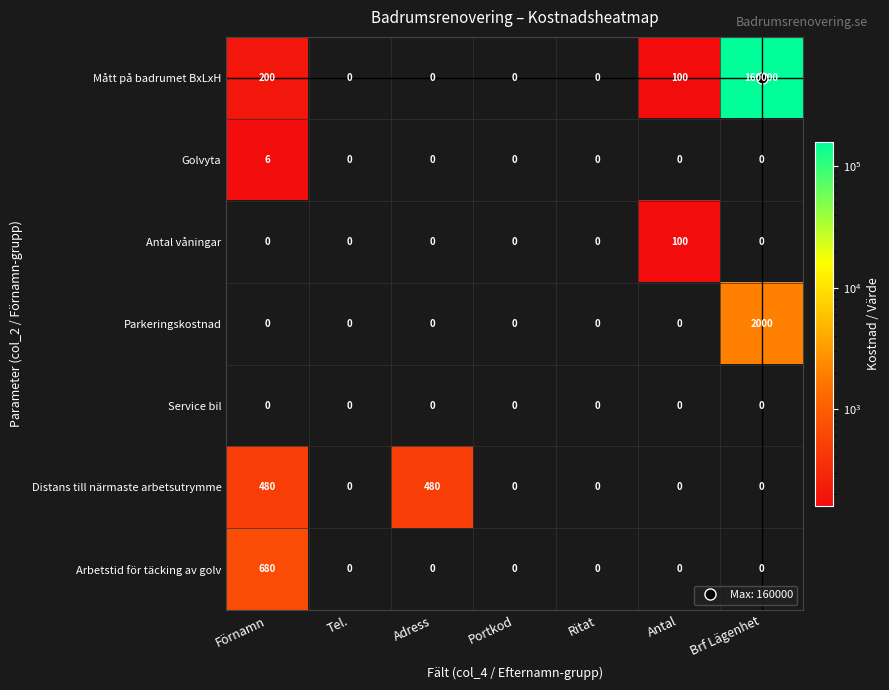

Which category has the highest value across all series?

Brf Lägenhet